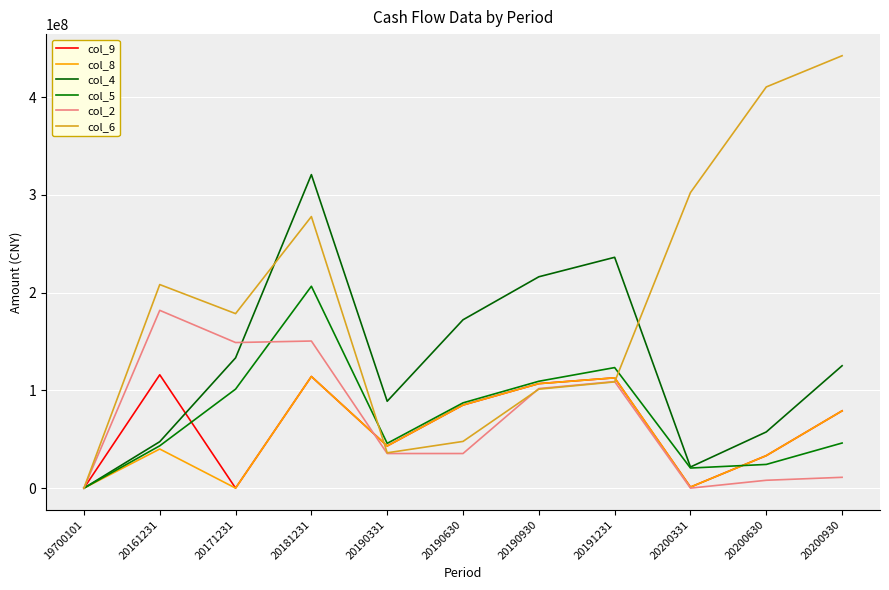

Is this an area chart (filled region under the line)?

No